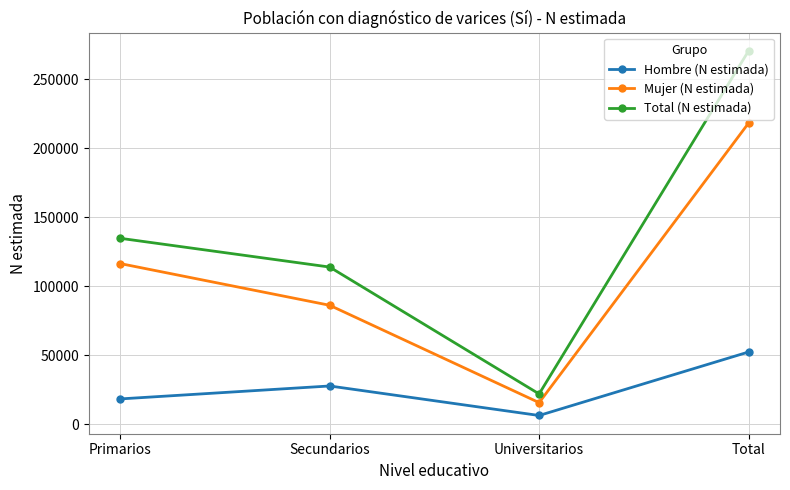

Which category has the lowest value in the Total (N estimada) series?

Universitarios